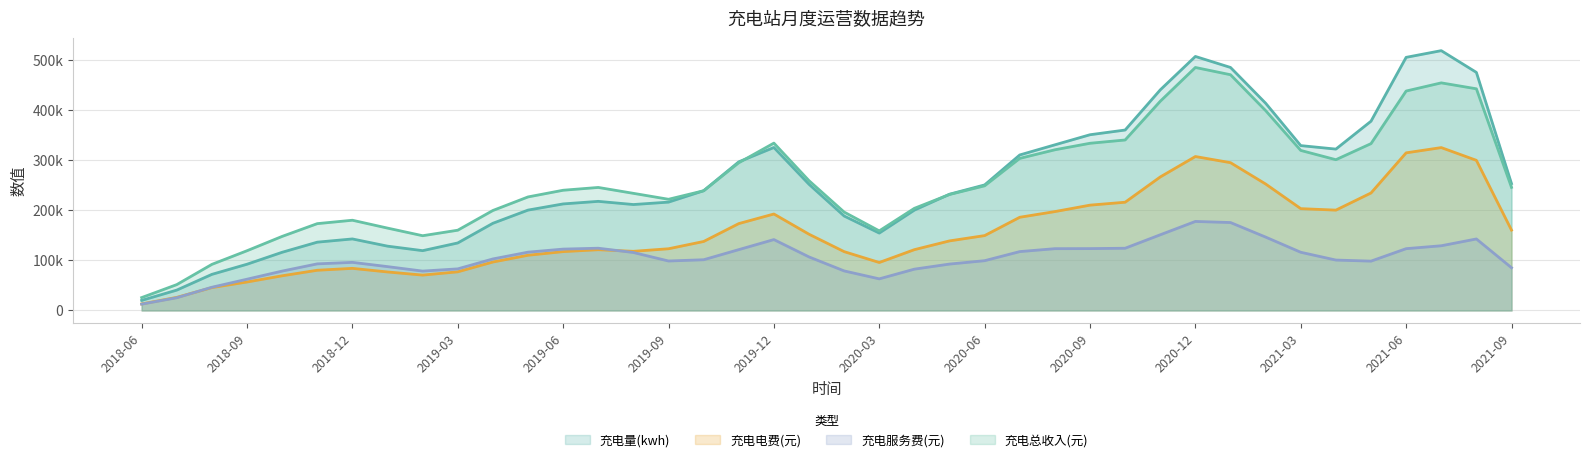

True or false: 充电总收入(元) and 充电服务费(元) cross at least once.

False